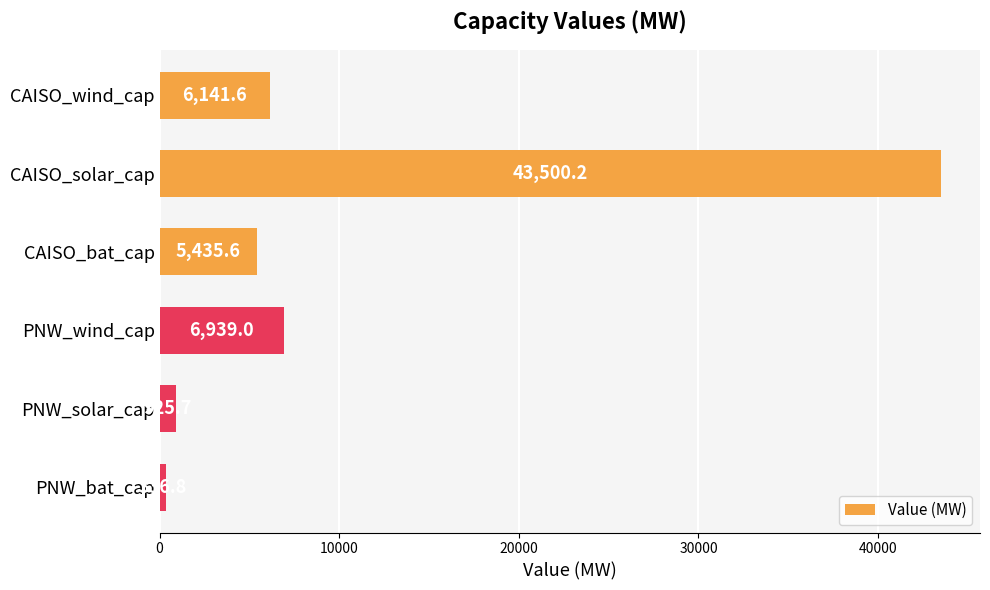

What is the difference between the maximum and minimum values?

43163.4